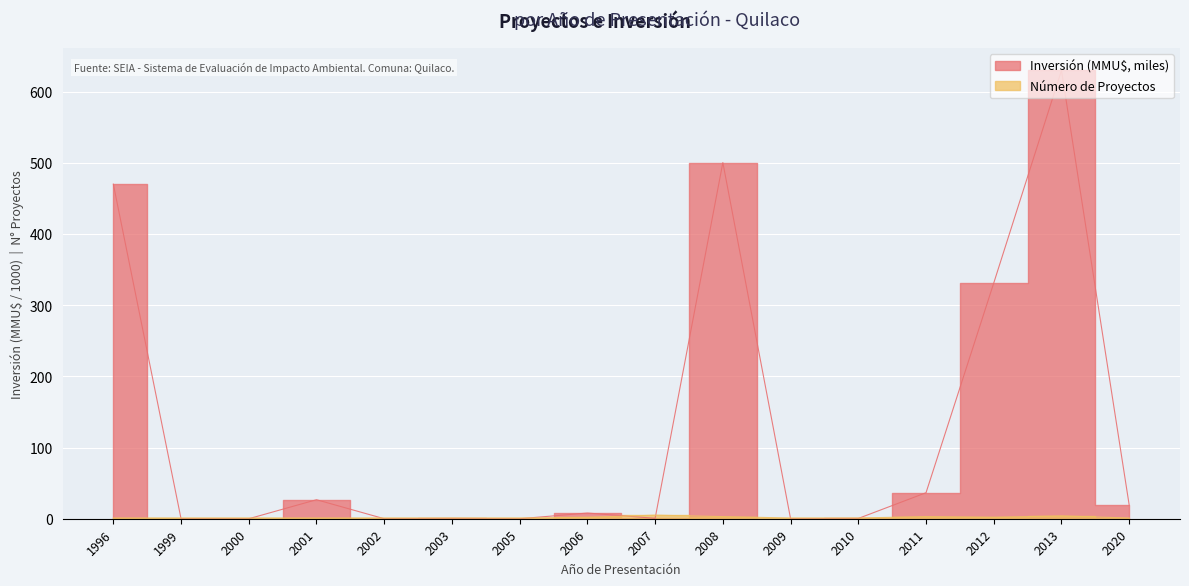

Which has a higher value, 2005 or 2020?

2020